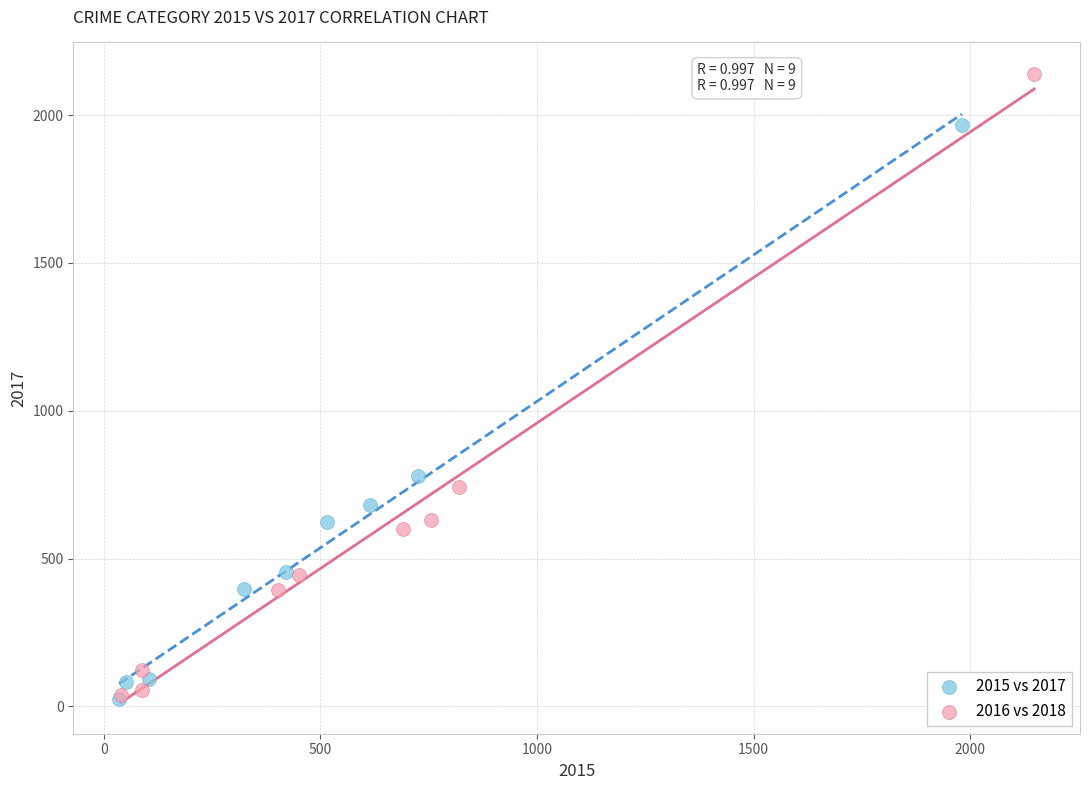

Which series has the widest spread of Y values?

2016 vs 2018